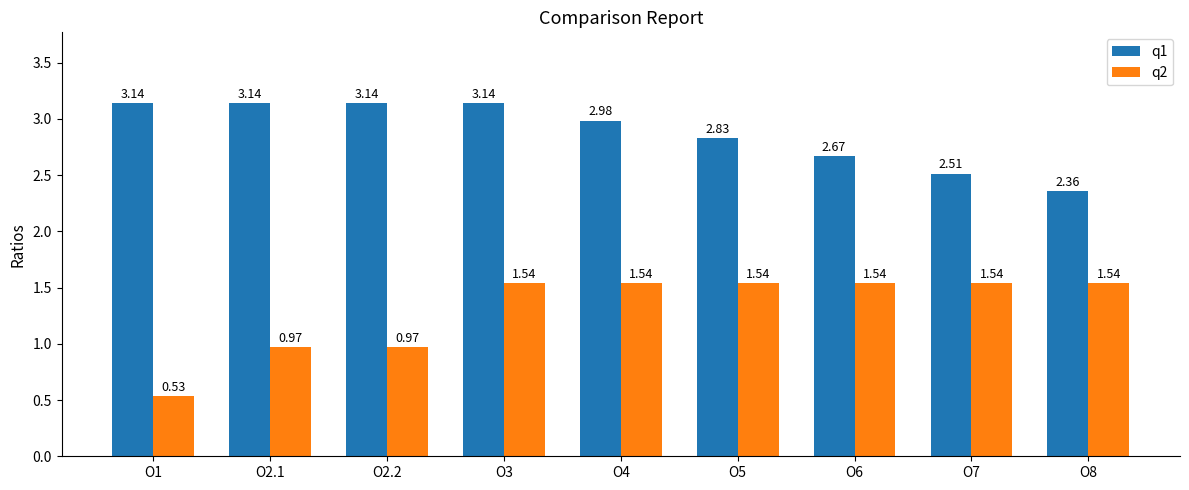

Which series has the largest range (max minus min)?

q2